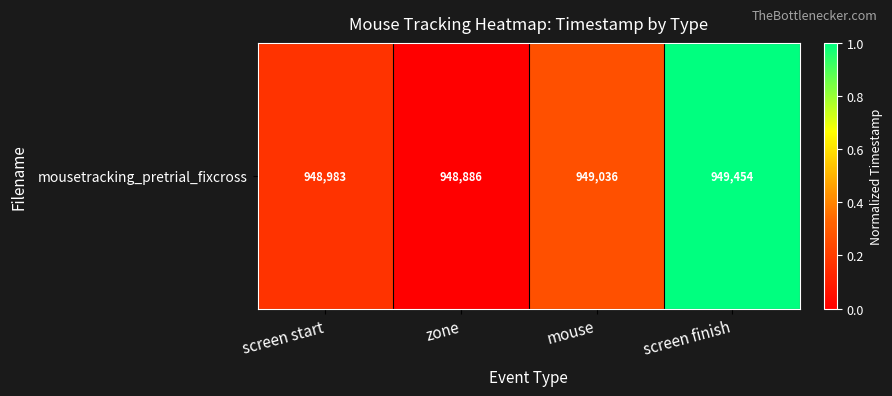

What is the change in value from screen start to zone?

-0.2